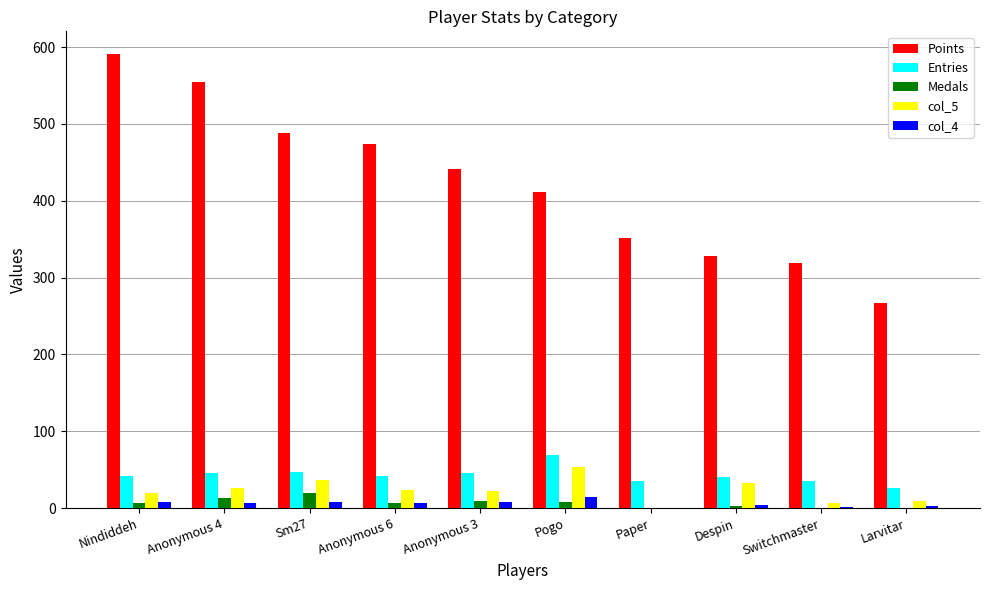

Does the chart contain stacked bars?

No